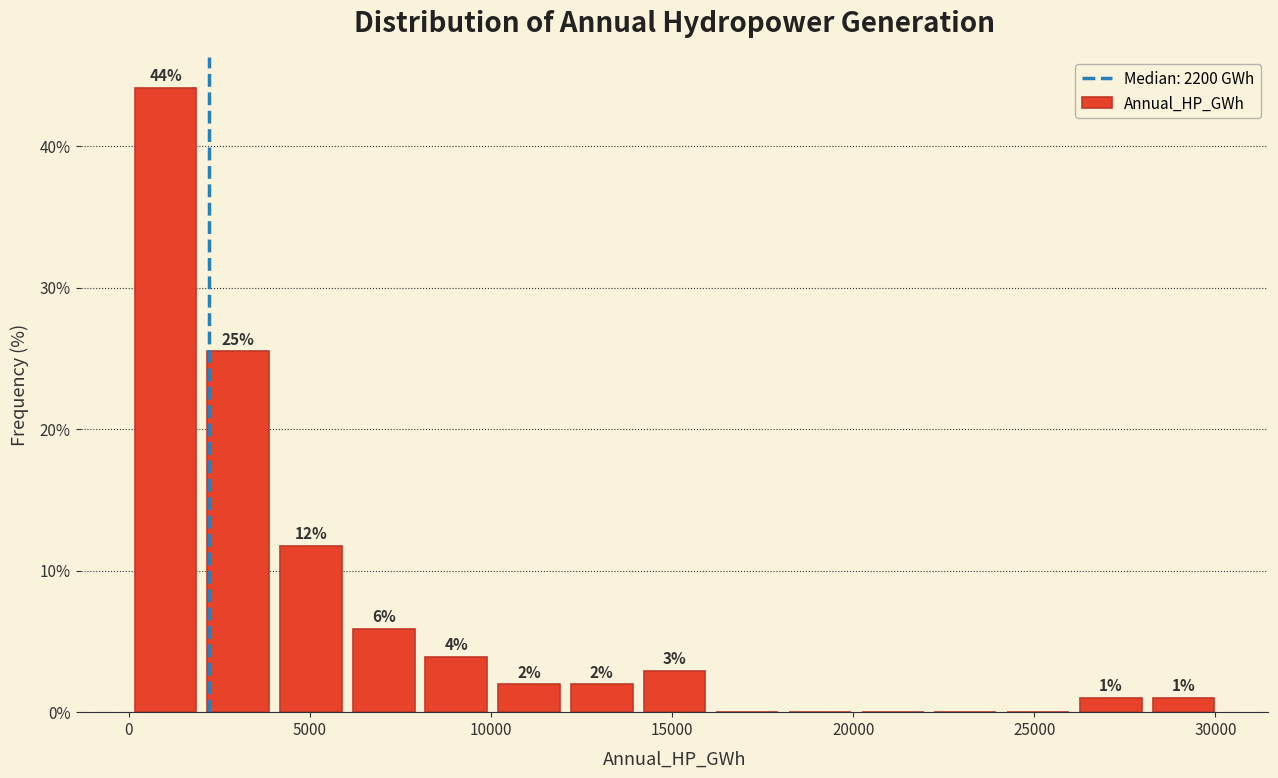

Which range on the x-axis has the tallest bar?

0 to 2000